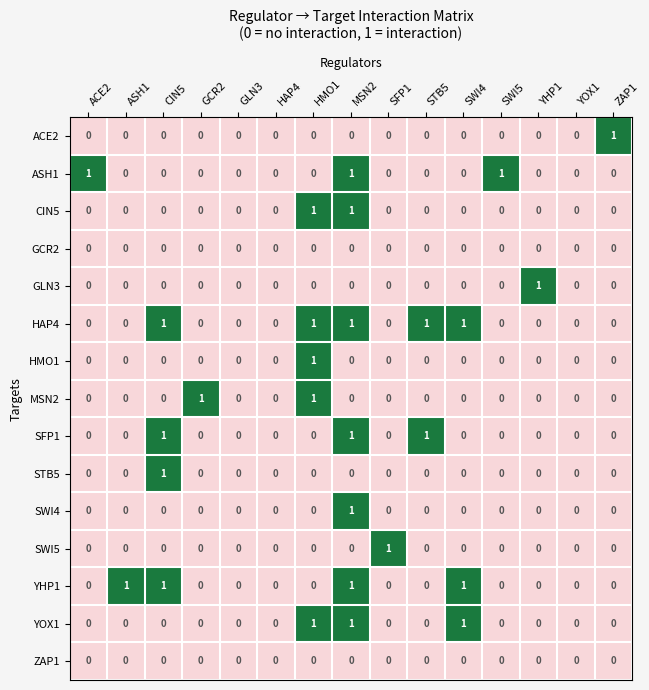

Between GLN3 and YHP1, which series saw the biggest shift?

GLN3